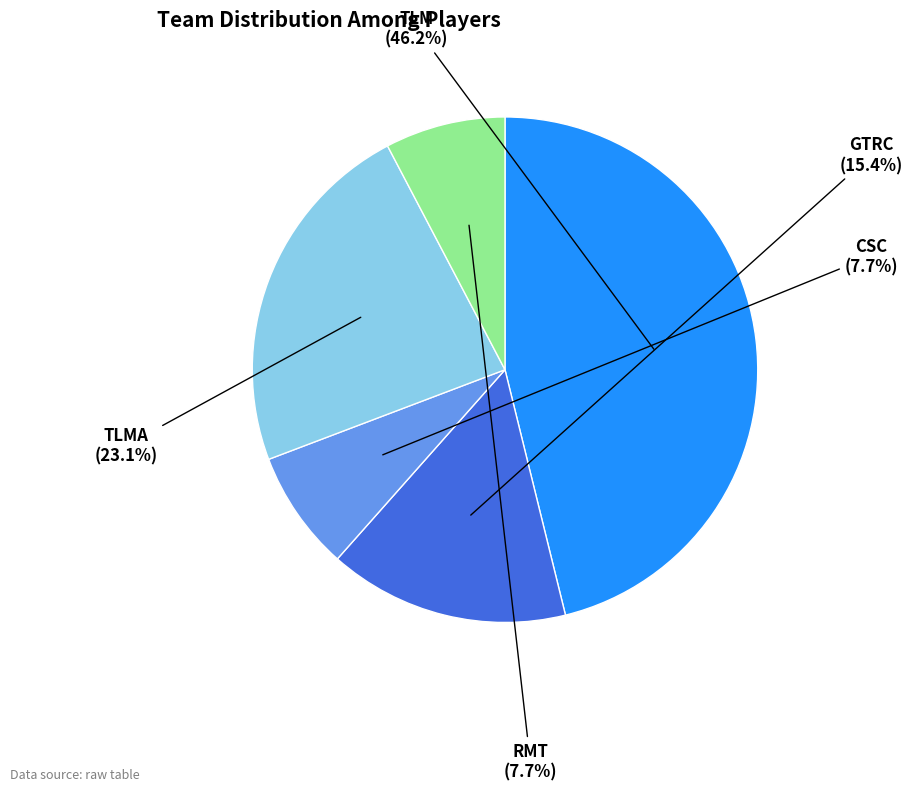

Does any single category account for the majority?

No